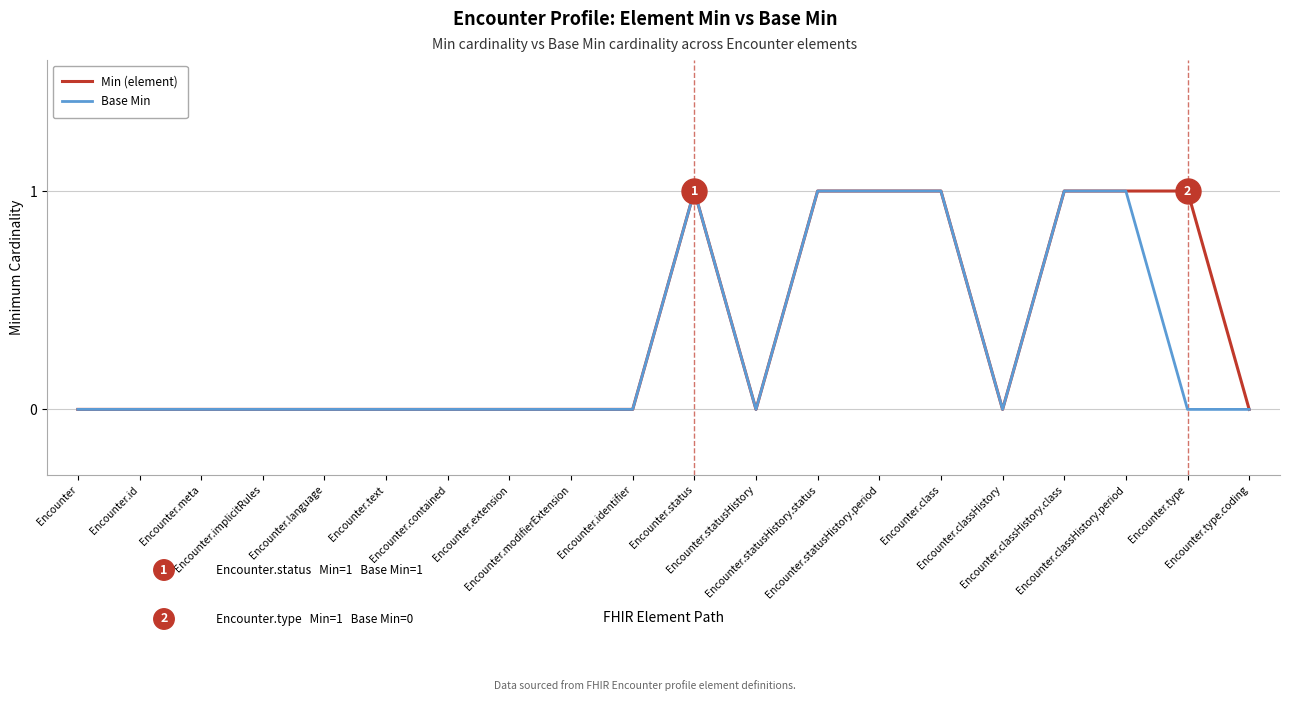

What are all the series names shown in the legend?

Min (element), Base Min